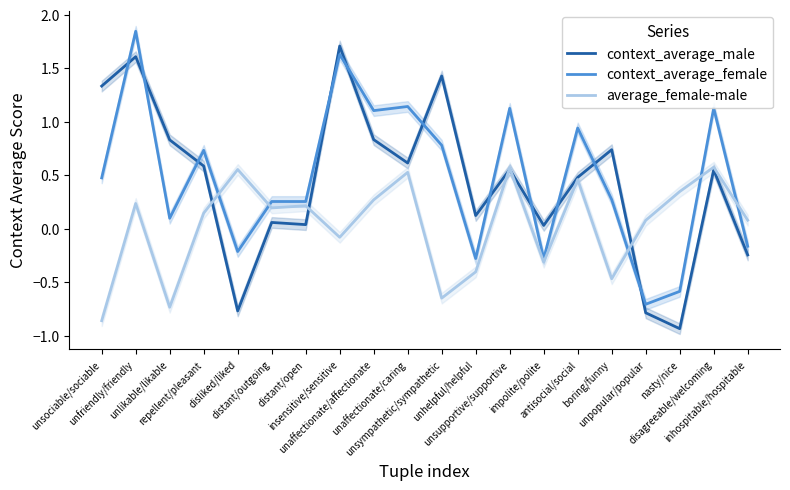

How many times do average_female-male and context_average_male cross each other?

5